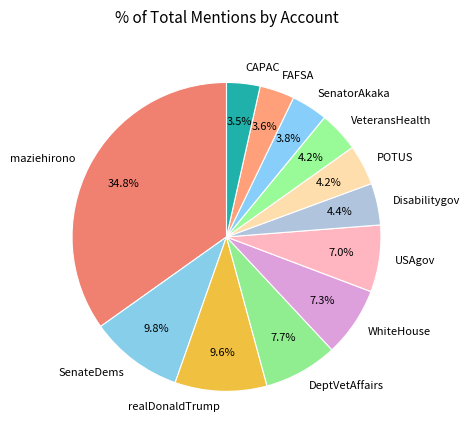

Which category has the biggest portion of the pie?

maziehirono